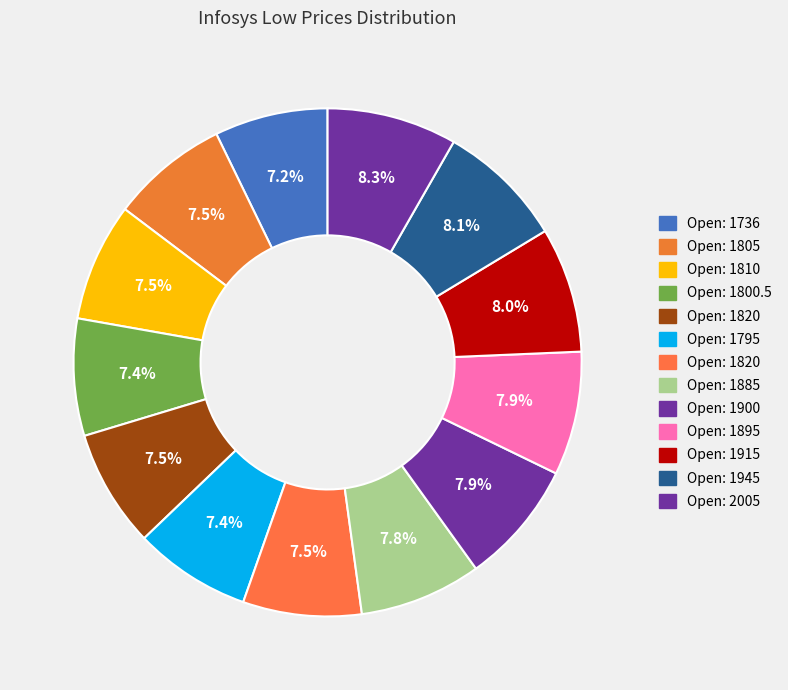

Count the number of slices in the pie.

13